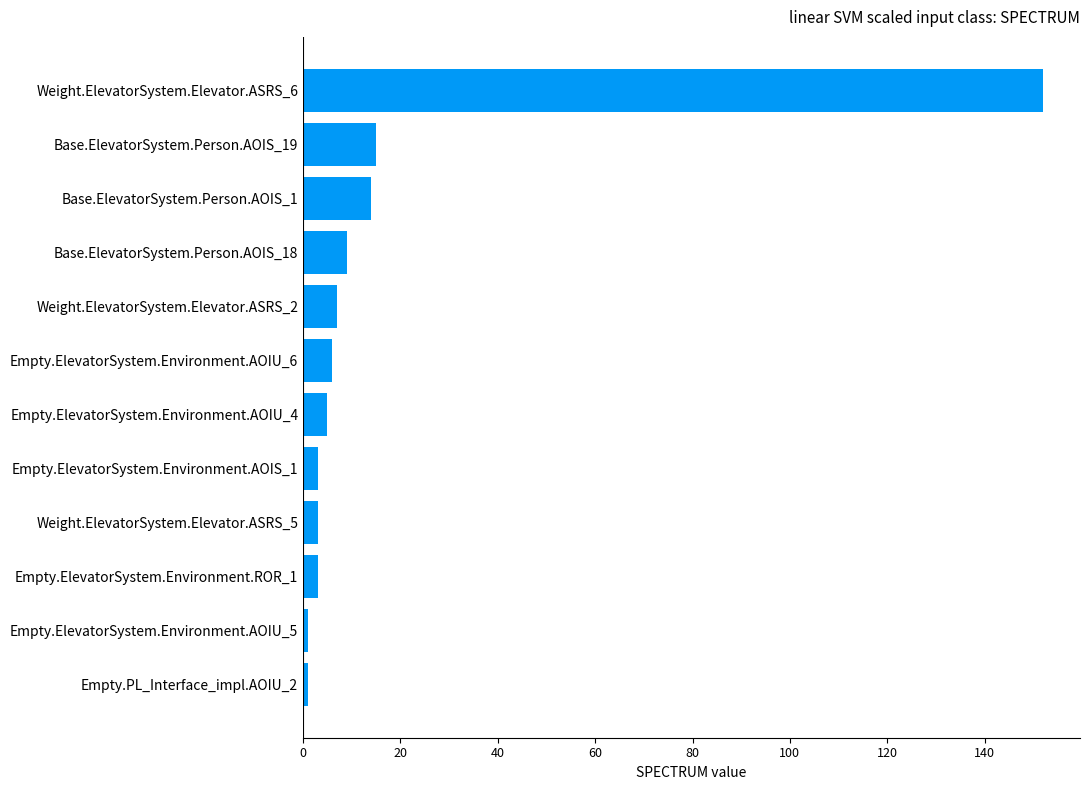

Reading bottom to top, transcribe all the data shown in this chart.

Empty.PL_Interface_impl.AOIU_2=1	Empty.ElevatorSystem.Environment.AOIU_5=1	Empty.ElevatorSystem.Environment.ROR_1=3	Weight.ElevatorSystem.Elevator.ASRS_5=3	Empty.ElevatorSystem.Environment.AOIS_1=3	Empty.ElevatorSystem.Environment.AOIU_4=5	Empty.ElevatorSystem.Environment.AOIU_6=6	Weight.ElevatorSystem.Elevator.ASRS_2=7	Base.ElevatorSystem.Person.AOIS_18=9	Base.ElevatorSystem.Person.AOIS_1=14	Base.ElevatorSystem.Person.AOIS_19=15	Weight.ElevatorSystem.Elevator.ASRS_6=152